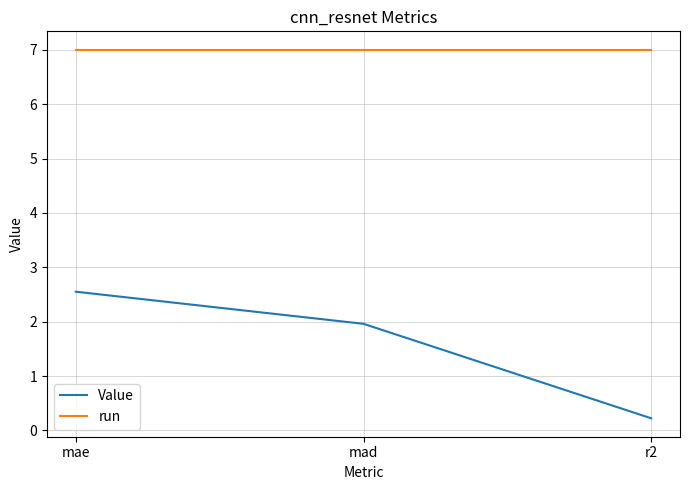

List the series in order of their peak value, lowest first.

Value, run